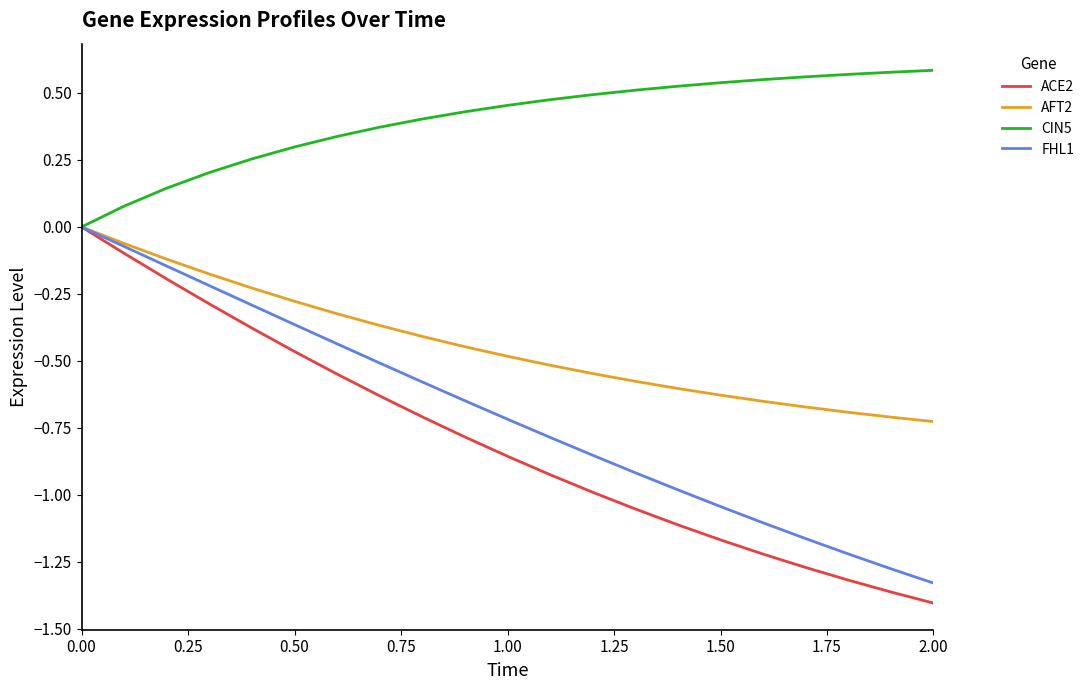

Which series has the largest total across all categories?

CIN5